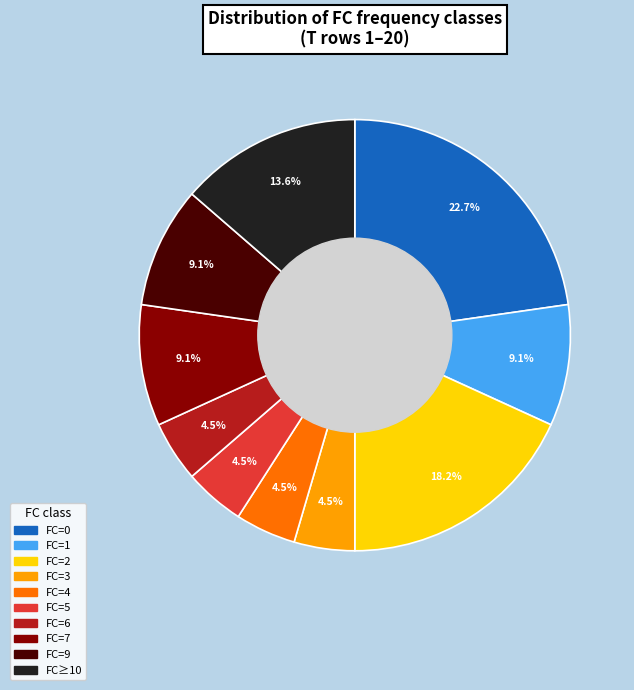

Is there a majority slice in this chart?

No